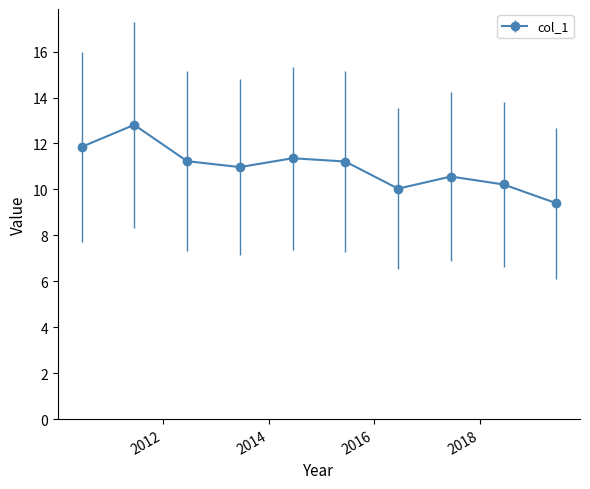

What is the difference between the maximum and minimum values?

3.4